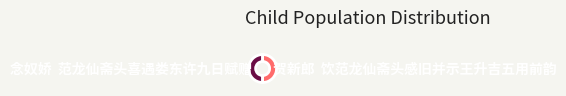

True or false: 念奴娇 范龙仙斋头喜遇娄东许九日赋赠 accounts for 50% of the total.

True